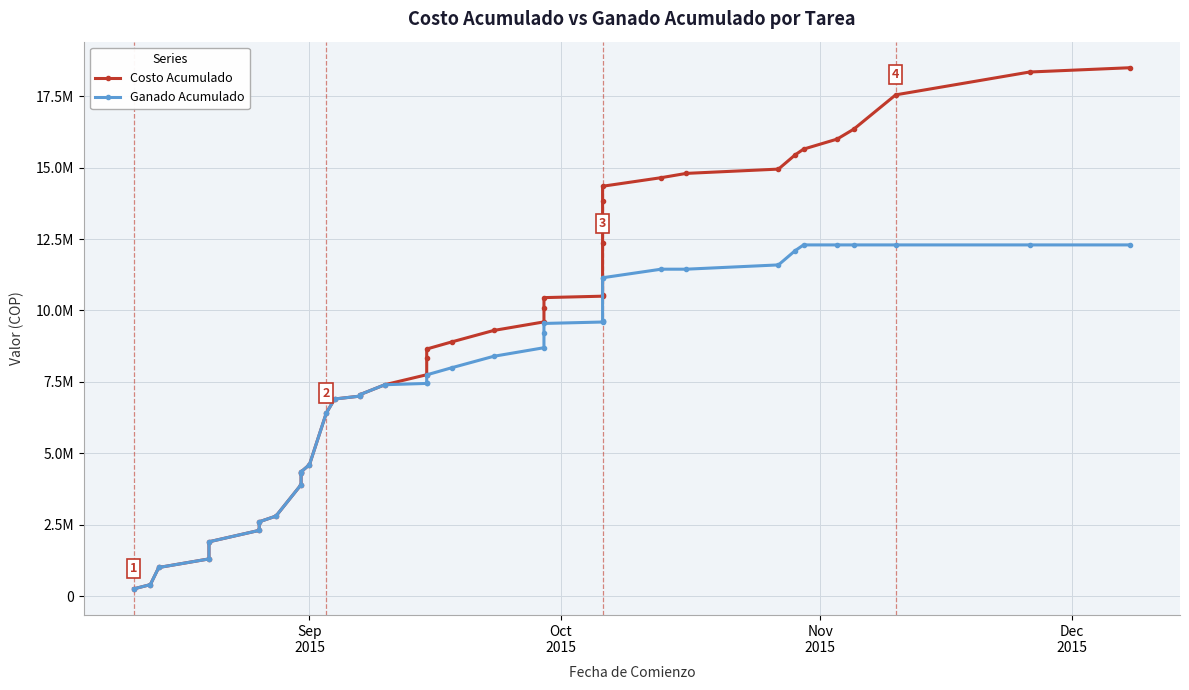

What is the maximum value for Ganado Acumulado?

12295499.8